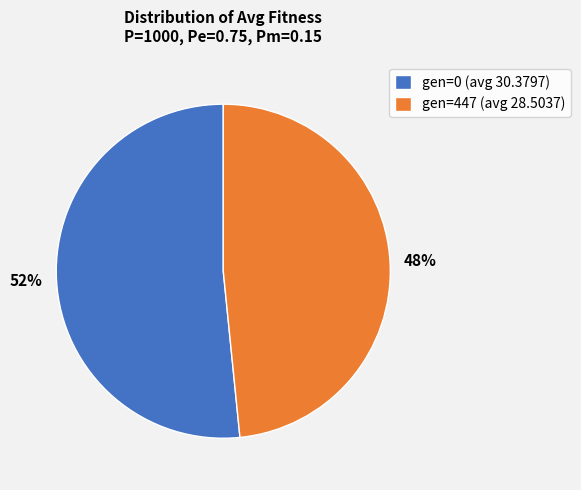

Combined, do gen=0 (avg 30.3797) and gen=447 (avg 28.5037) account for over 50%?

Yes